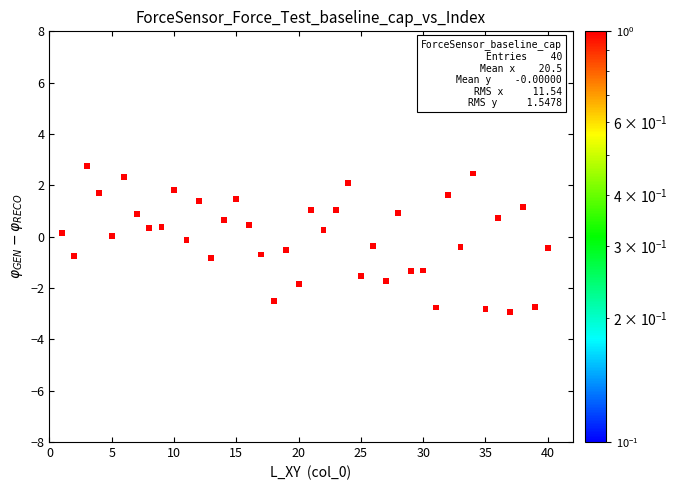

What is the range of X values (max minus min)?

39.0